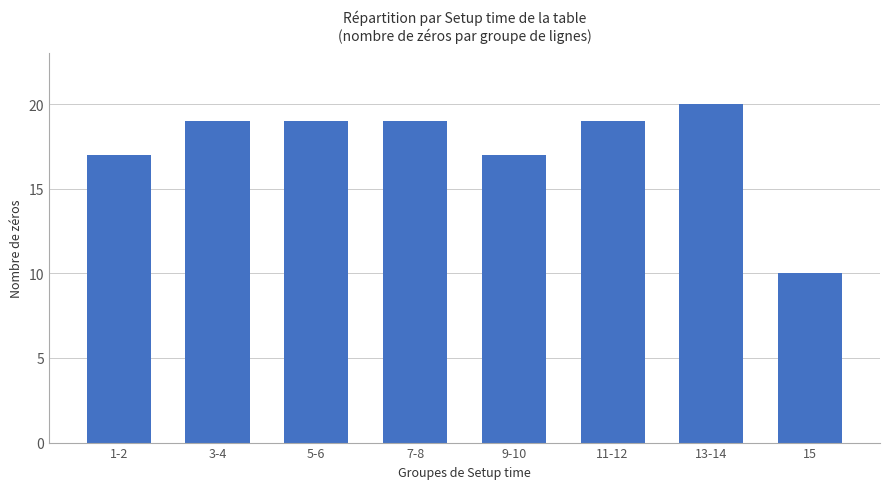

Reading left to right, what are all the values shown in this chart?

17	19	19	19	17	19	20	10